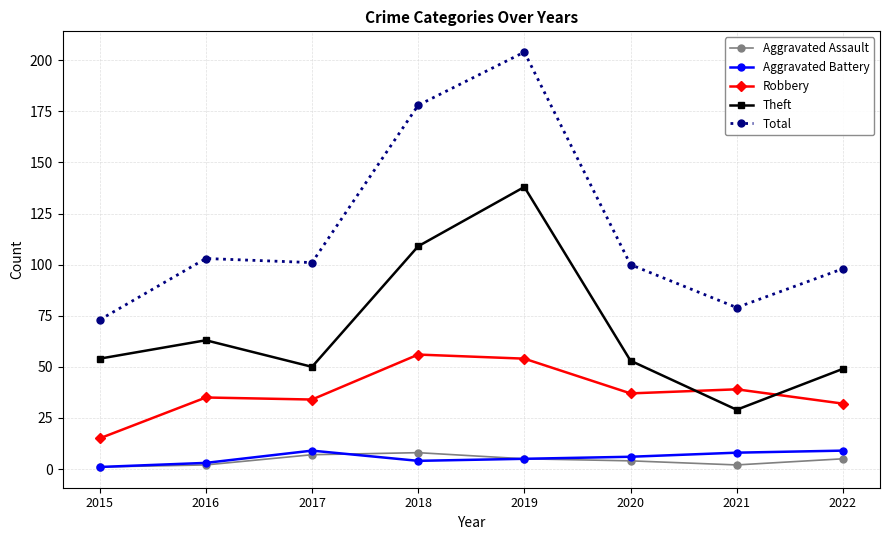

Which series has the widest spread of values?

Total